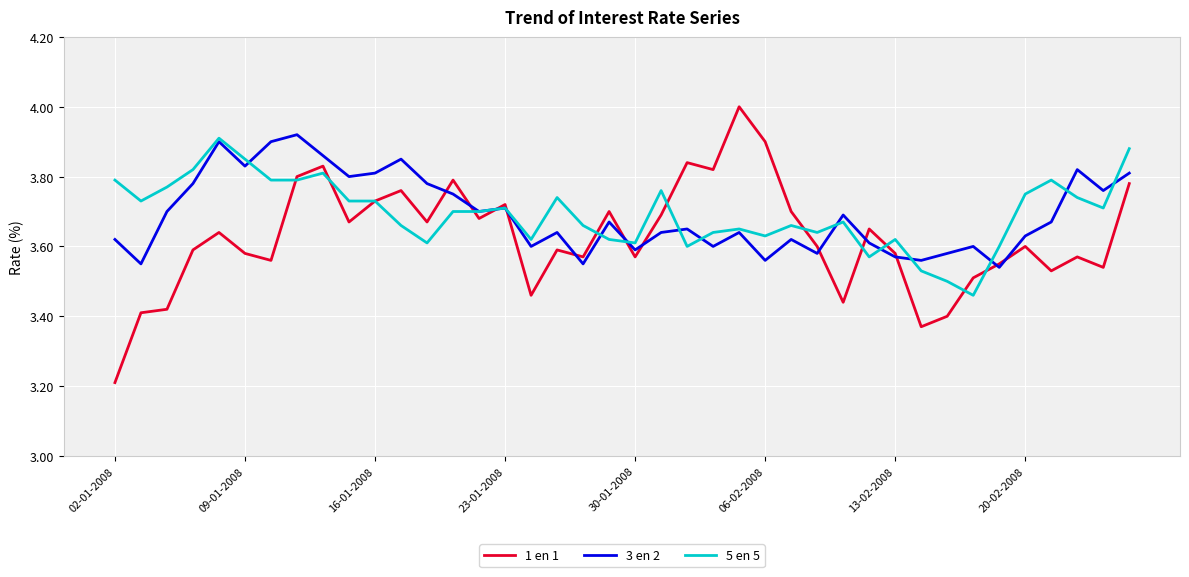

What is the smallest value displayed?

3.2